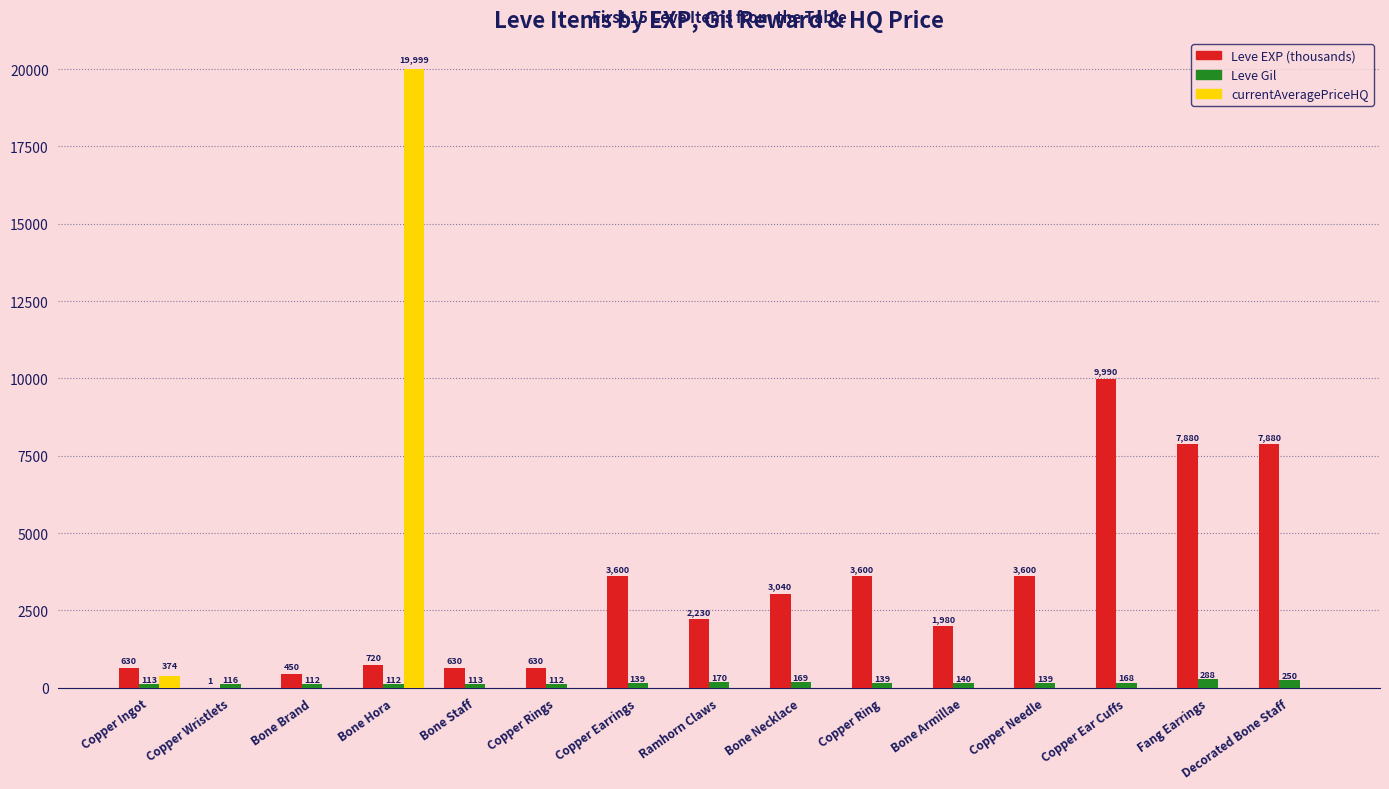

What is the total value across all series at Copper Ingot?

1117.8